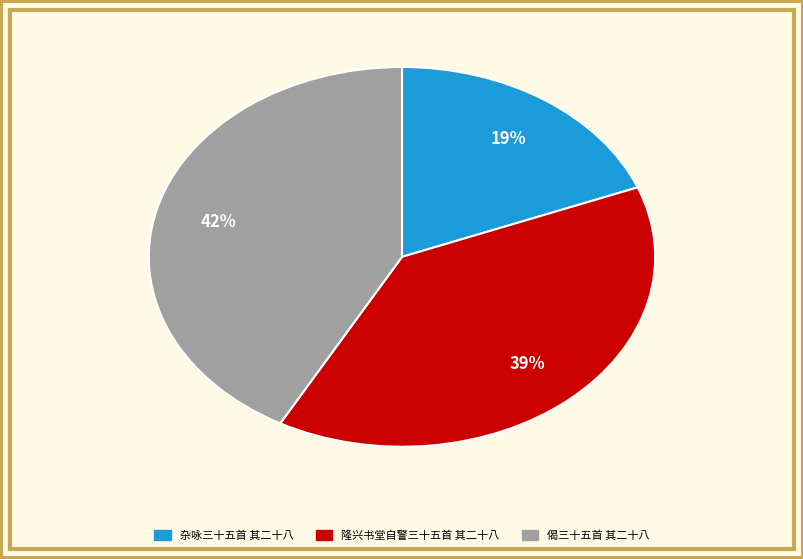

Does 偈三十五首 其二十八 represent more than half of the total?

No